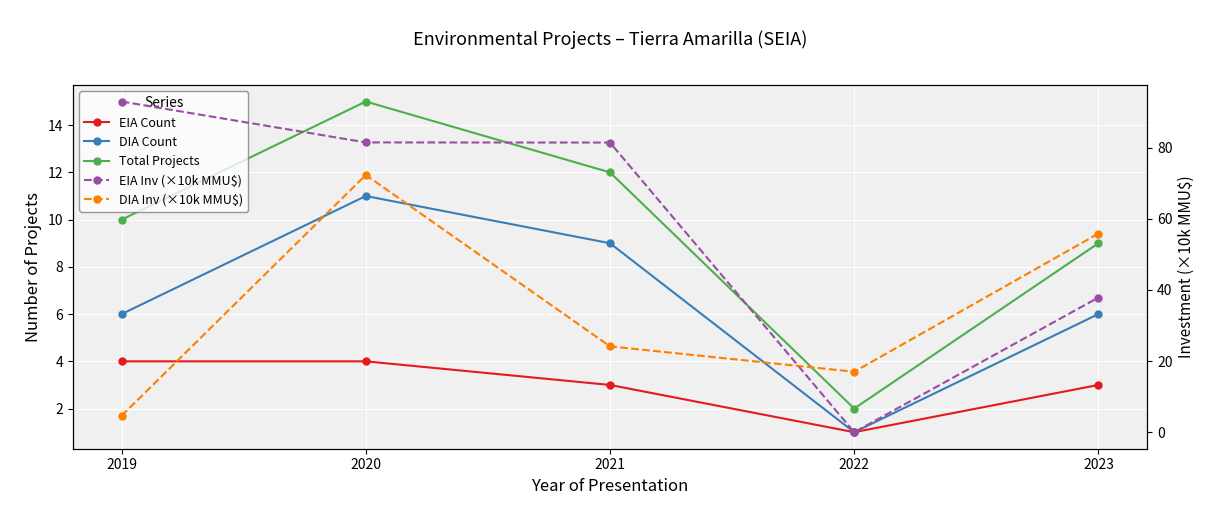

What are all the series names shown in the legend?

EIA Count, DIA Count, Total Projects, EIA Inv (×10k MMU$), DIA Inv (×10k MMU$)